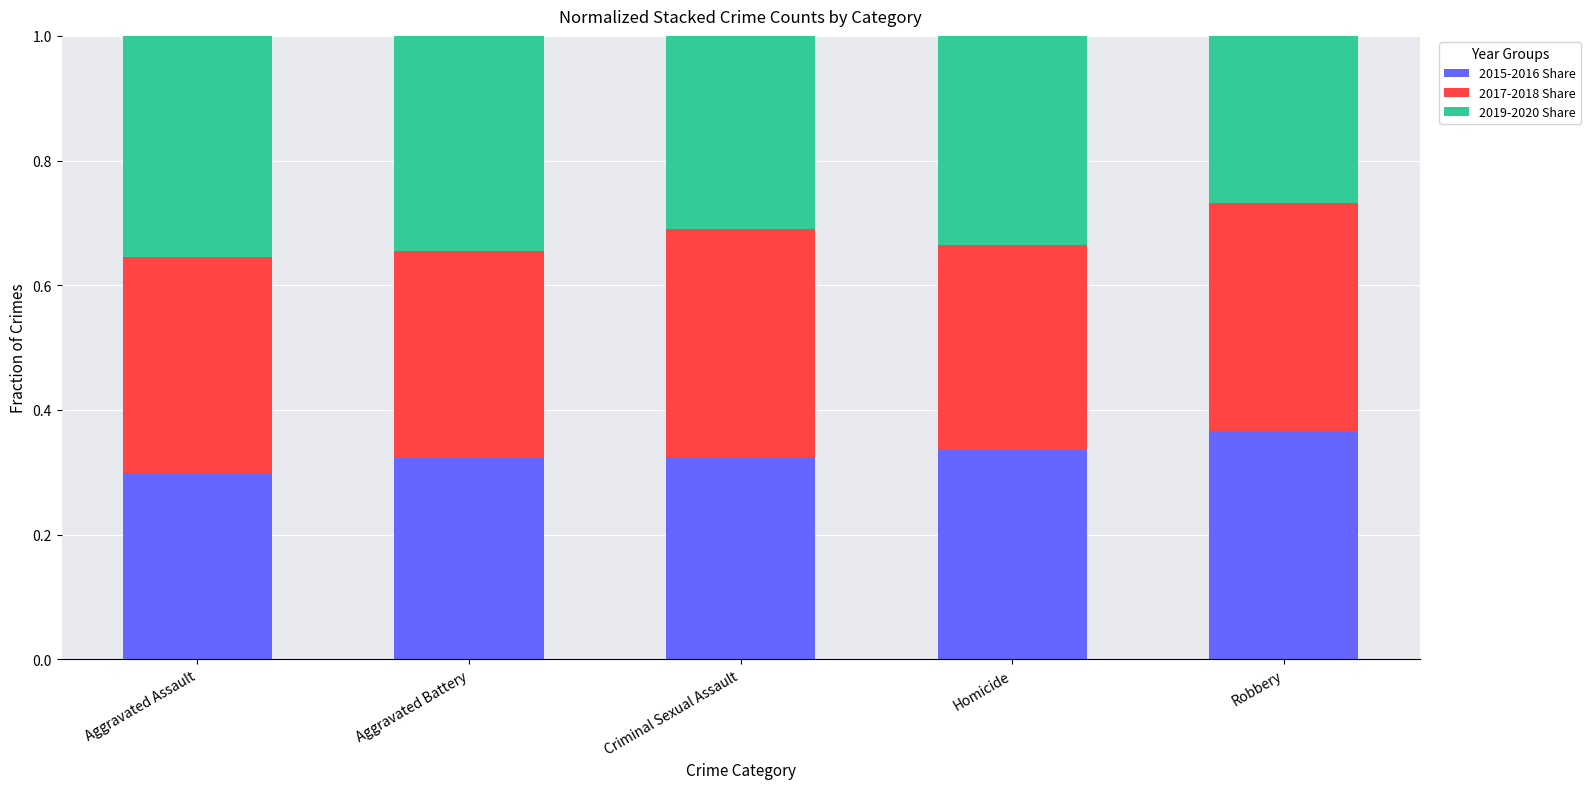

True or false: 2015-2016 Share has a value of 0.5 at Homicide.

False